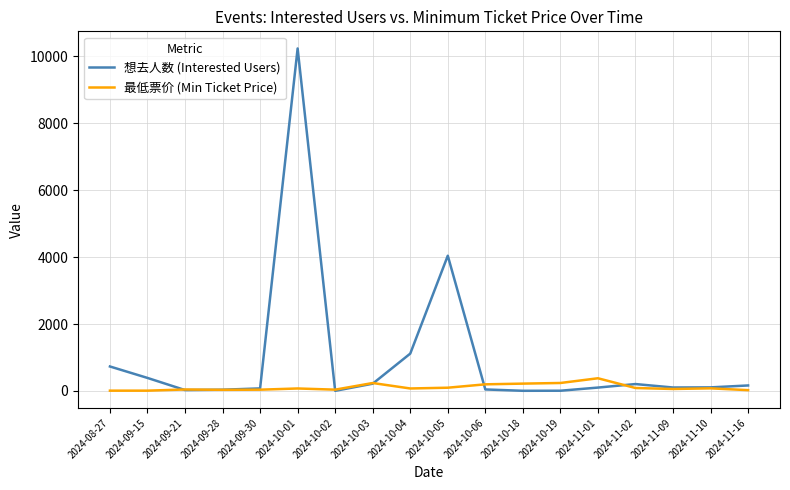

What is the difference between the 想去人数 (Interested Users) values at 2024-08-27 and 2024-09-15?

342